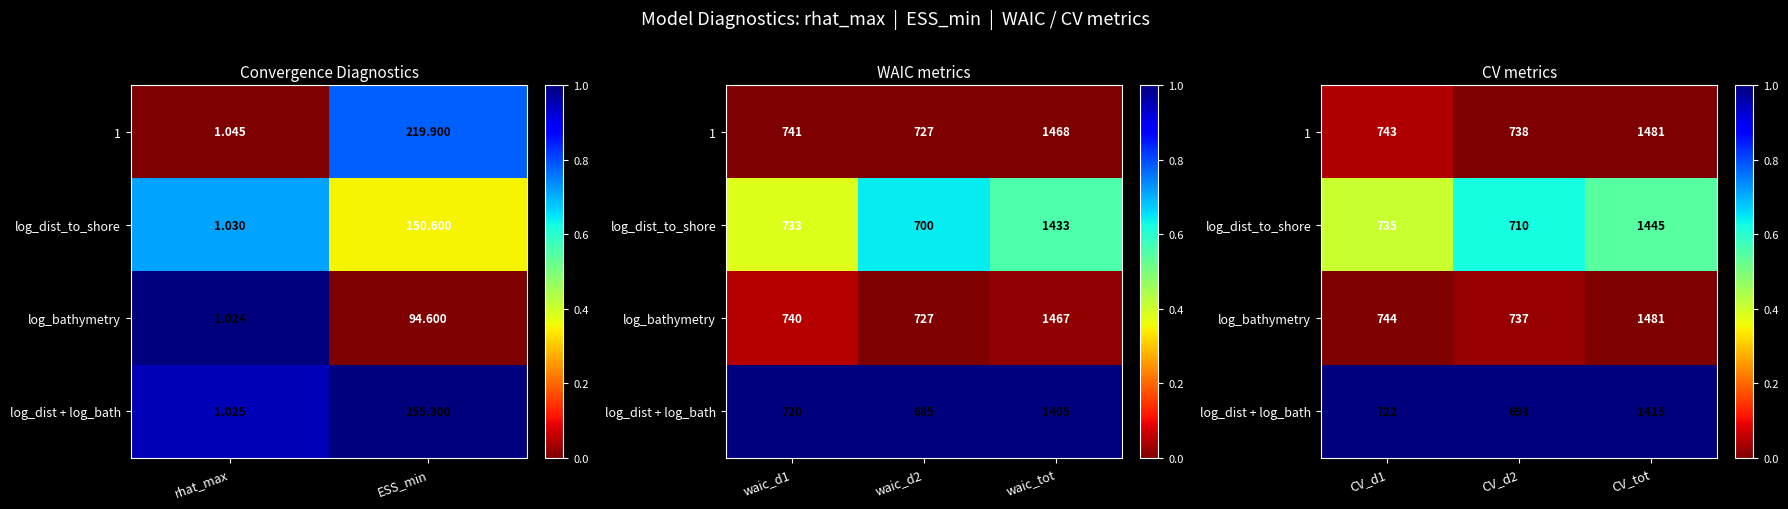

Is it true that 1 equals -0.0 at CV_tot?

False